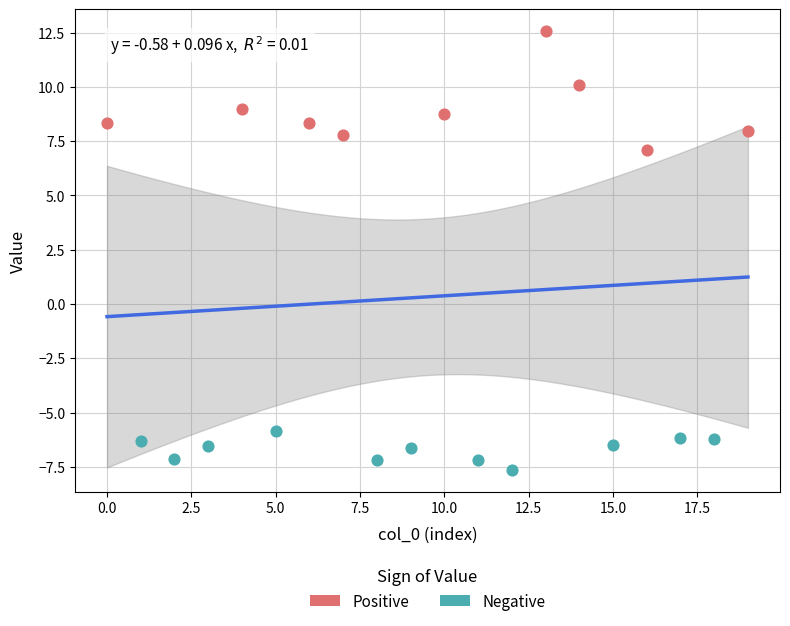

Which series has the largest Y range (max minus min)?

Positive